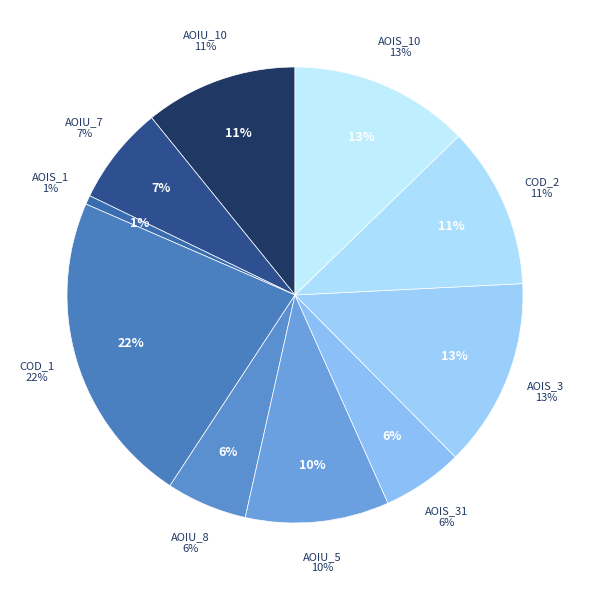

Does any single category account for the majority?

No